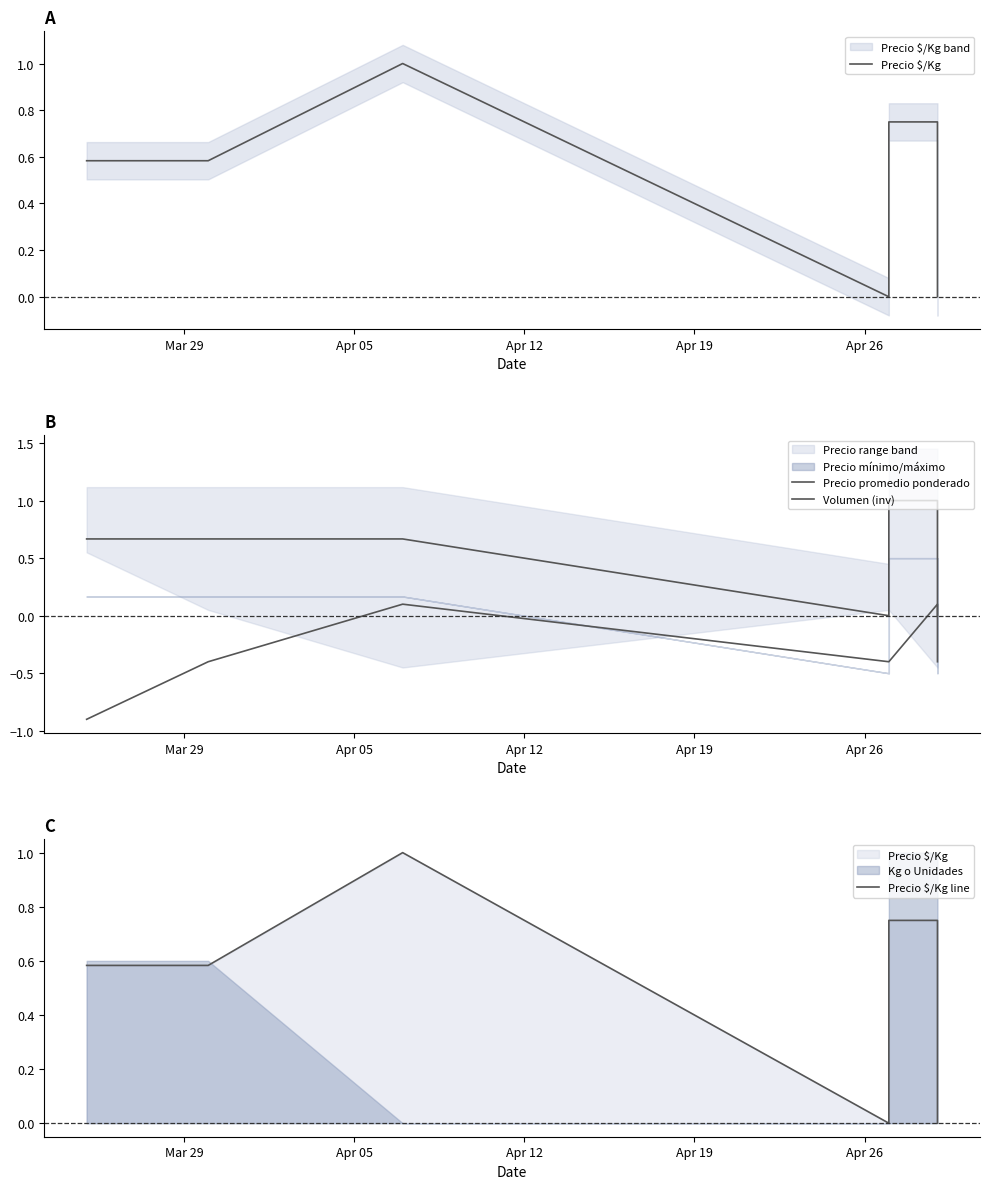

Count the number of categories in the chart.

7